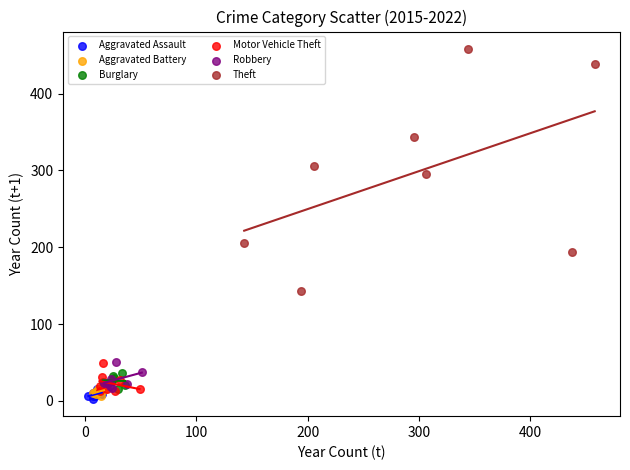

Which series reaches the maximum Y coordinate?

Theft